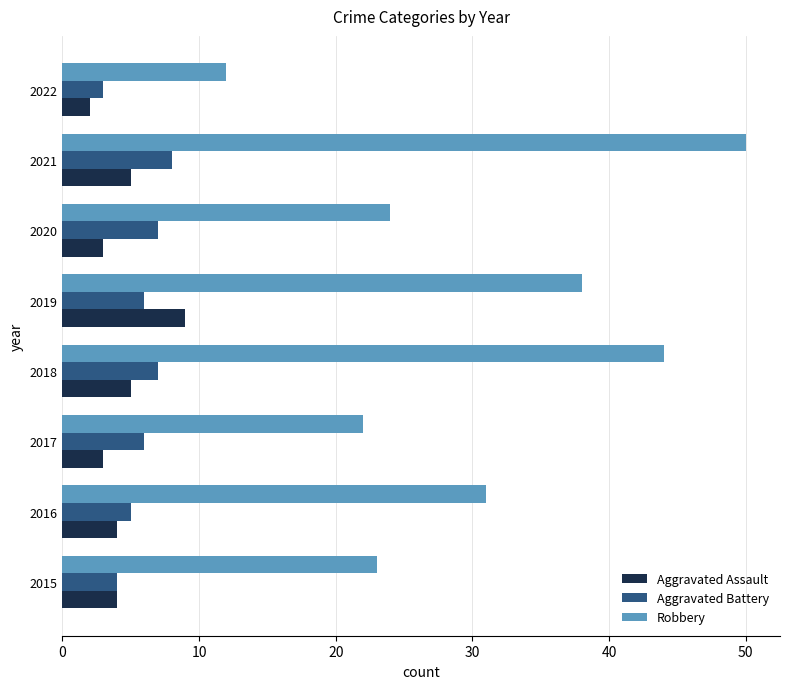

What is the difference between the maximum and minimum values in the Aggravated Battery series?

5